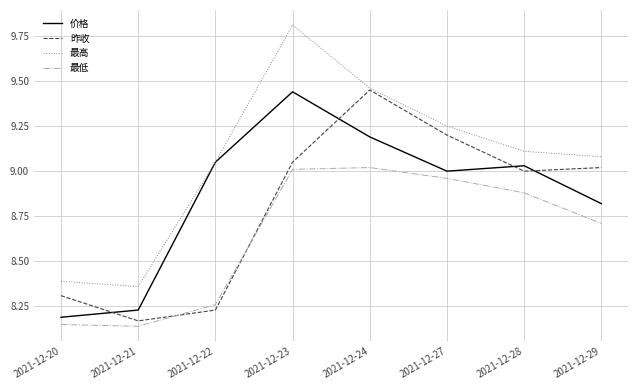

The 价格 series shows 8.2 at 2021-12-21. True or false?

True